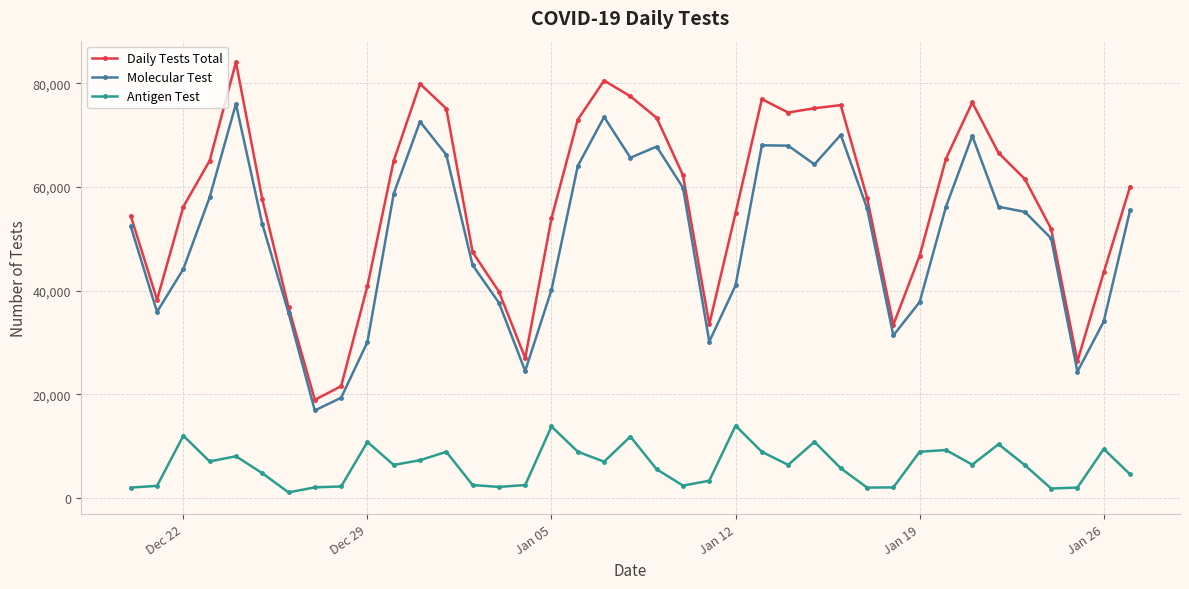

What is the difference between the maximum and minimum values in the Daily Tests Total series?

65115